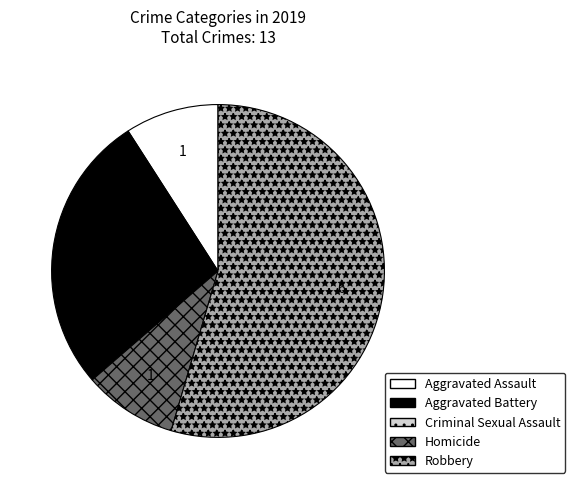

Is there a majority slice in this chart?

Yes